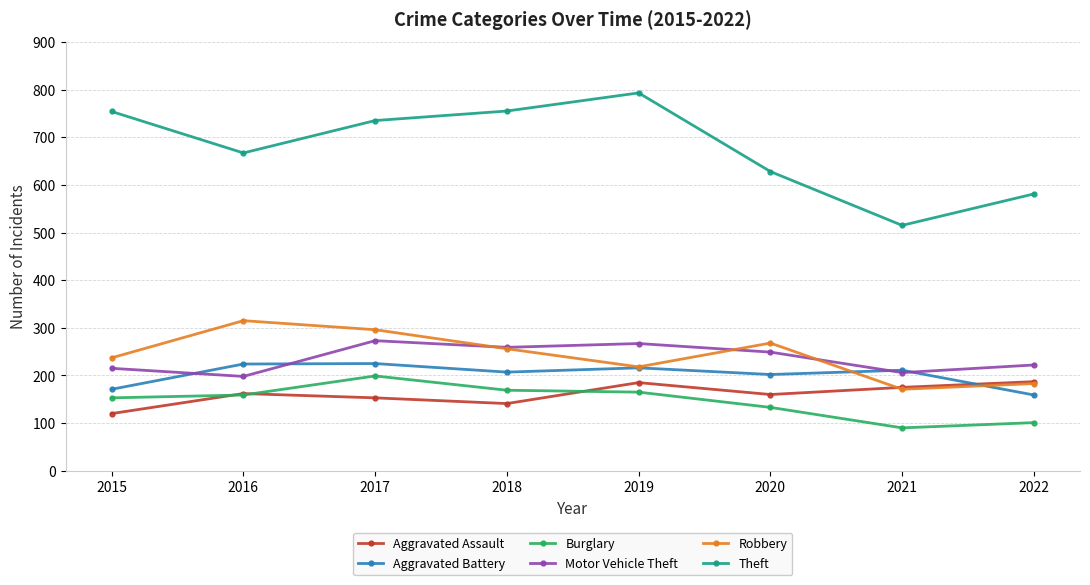

What is the difference between the maximum and minimum values in the Robbery series?

144